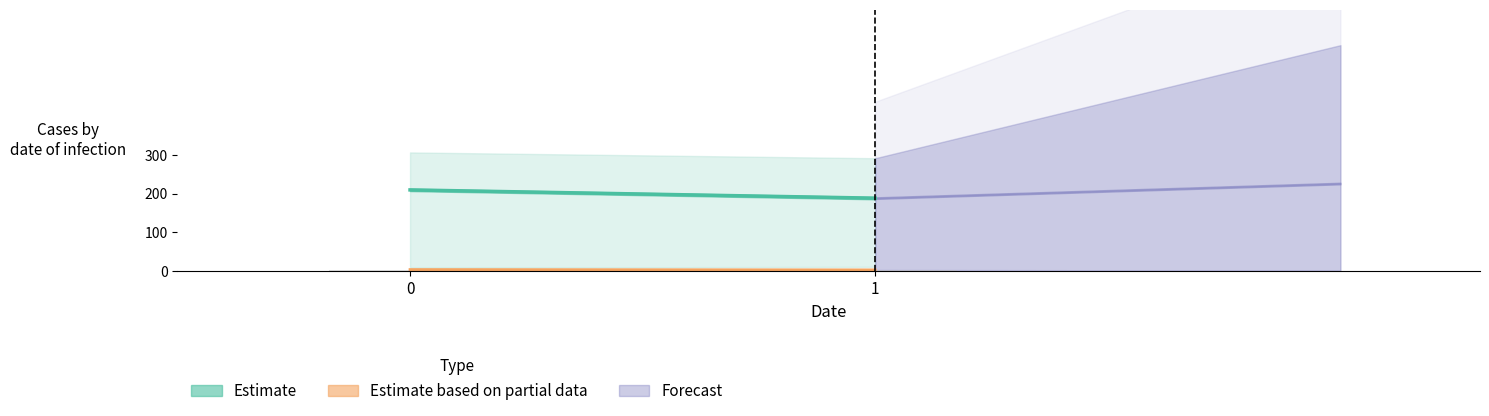

What is the average value?

3.8